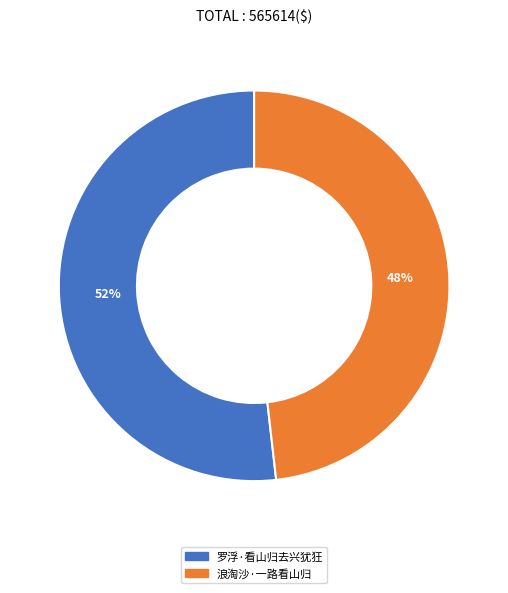

True or false: 罗浮·看山归去兴犹狂 accounts for 52% of the total.

True